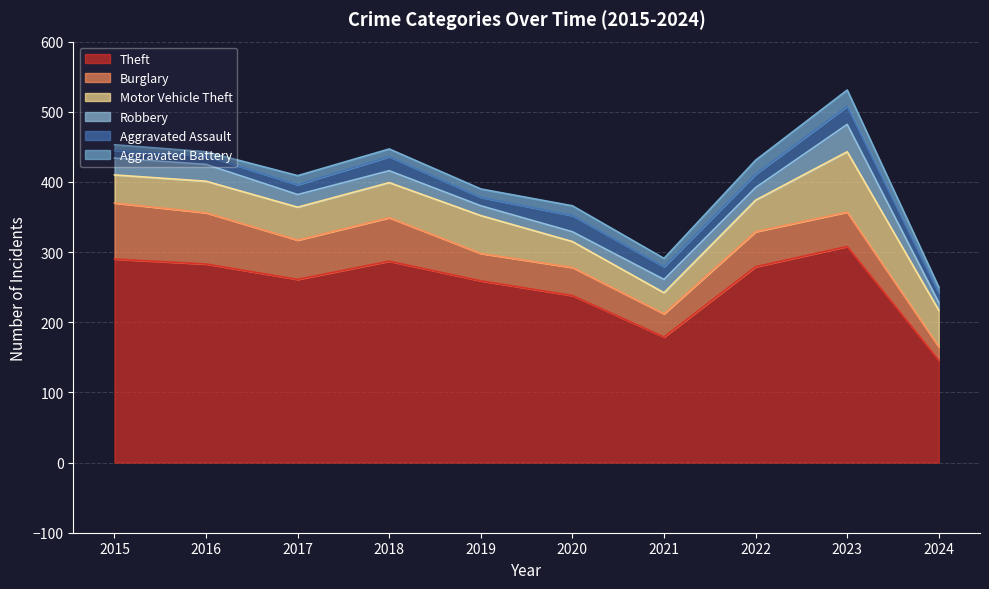

How many values in the Theft series are below 279?

5